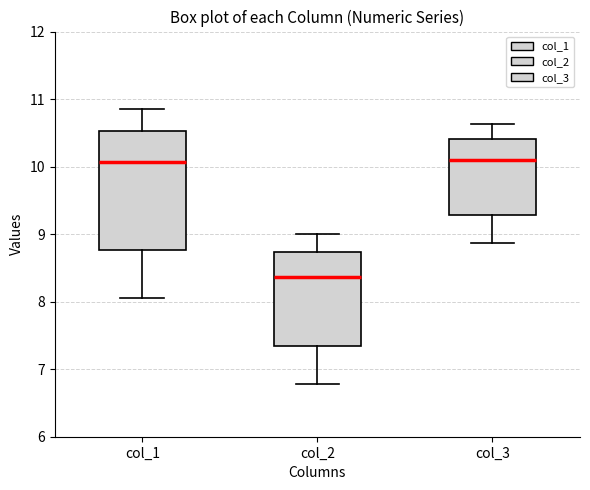

Where does the lower whisker of the box for col_1 end on the y-axis? The values are not printed on the chart, so give them approximately, as read against the axis.

8.1